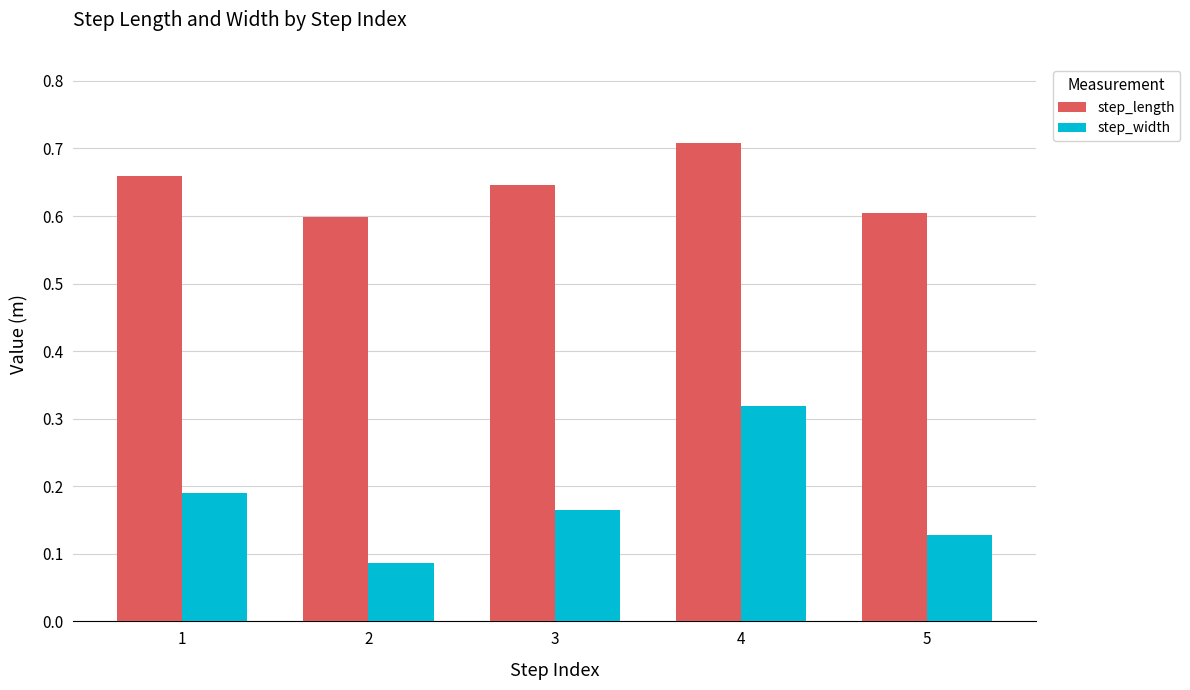

List the labels in order of step_width value, largest first.

4, 1, 3, 5, 2